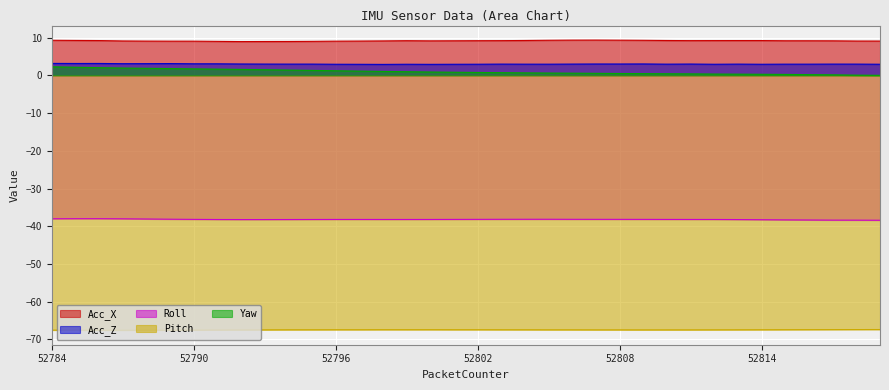

Which series has the widest spread of values?

Yaw